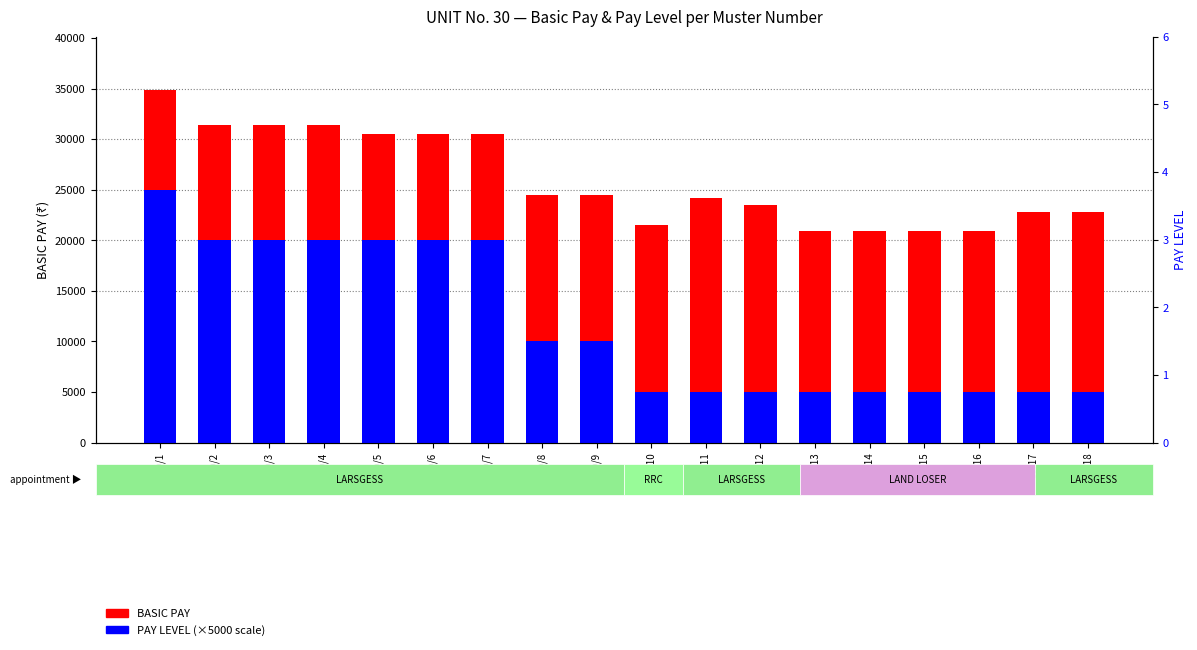

Is the value of PAY LEVEL (×5000) at 30/1 greater than the value of BASIC PAY at 30/1?

No